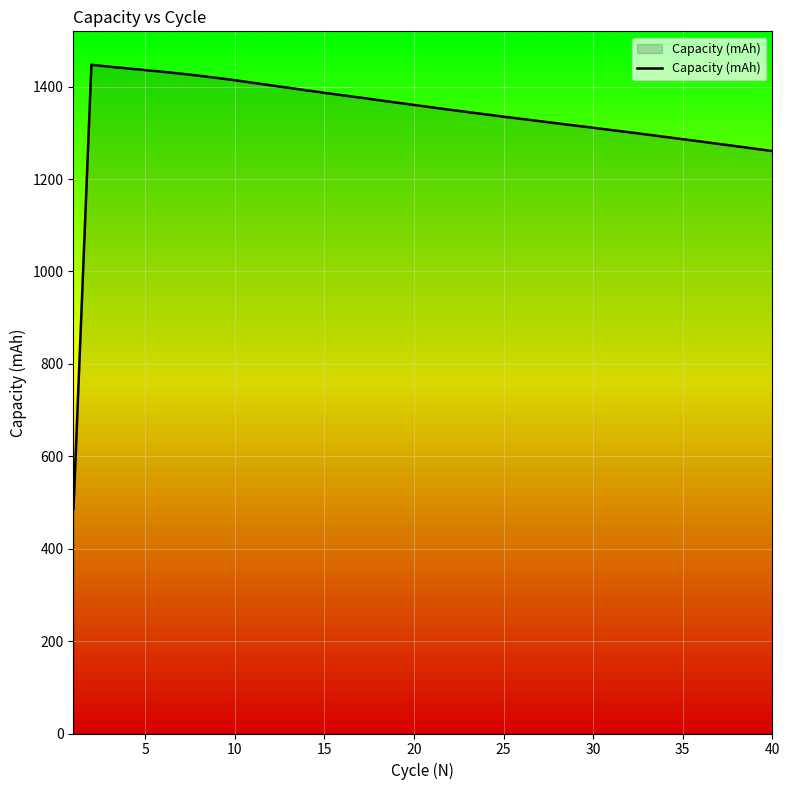

What is the difference between the maximum and minimum values?

961.4